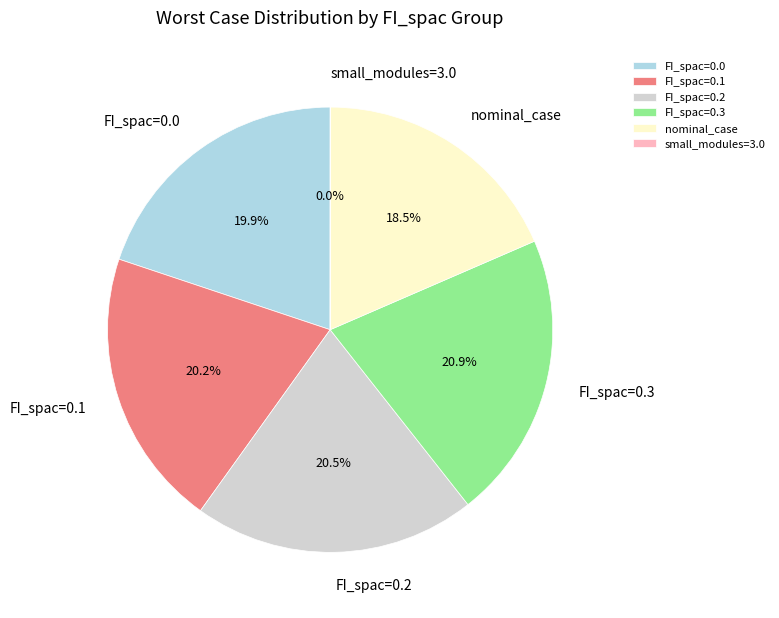

To the nearest percent, what is the difference between the largest and smallest slice percentages?

21%